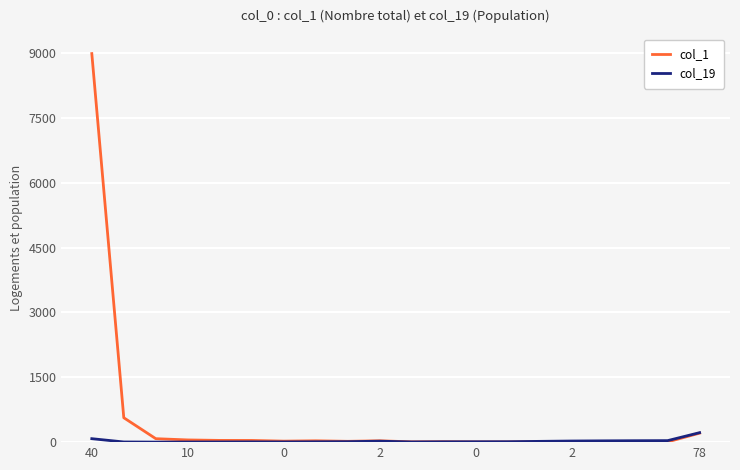

Rank the series by their average value, from lowest to highest.

col_19, col_1